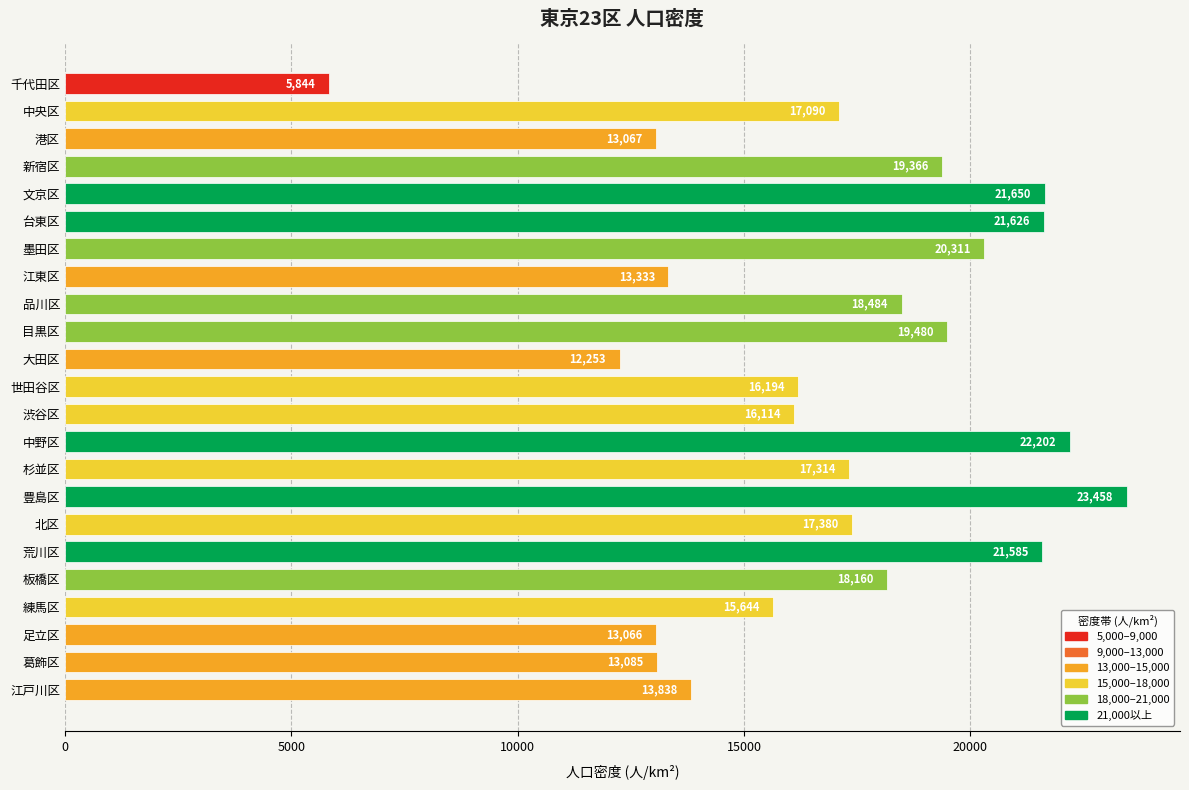

What is the label of the 16th bar from the top?

豊島区